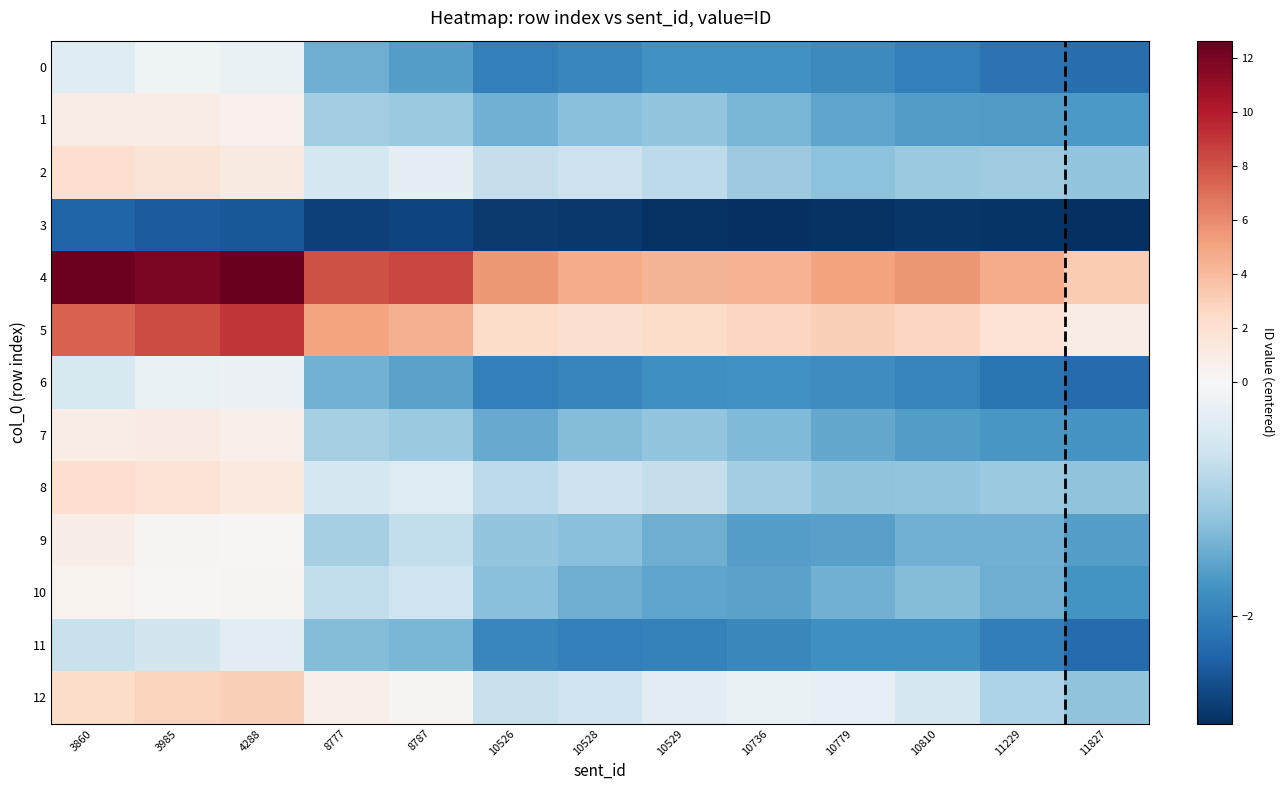

Rank the series by their maximum value, from highest to lowest.

4, 5, 12, 8, 2, 7, 1, 9, 10, 0, 6, 11, 3